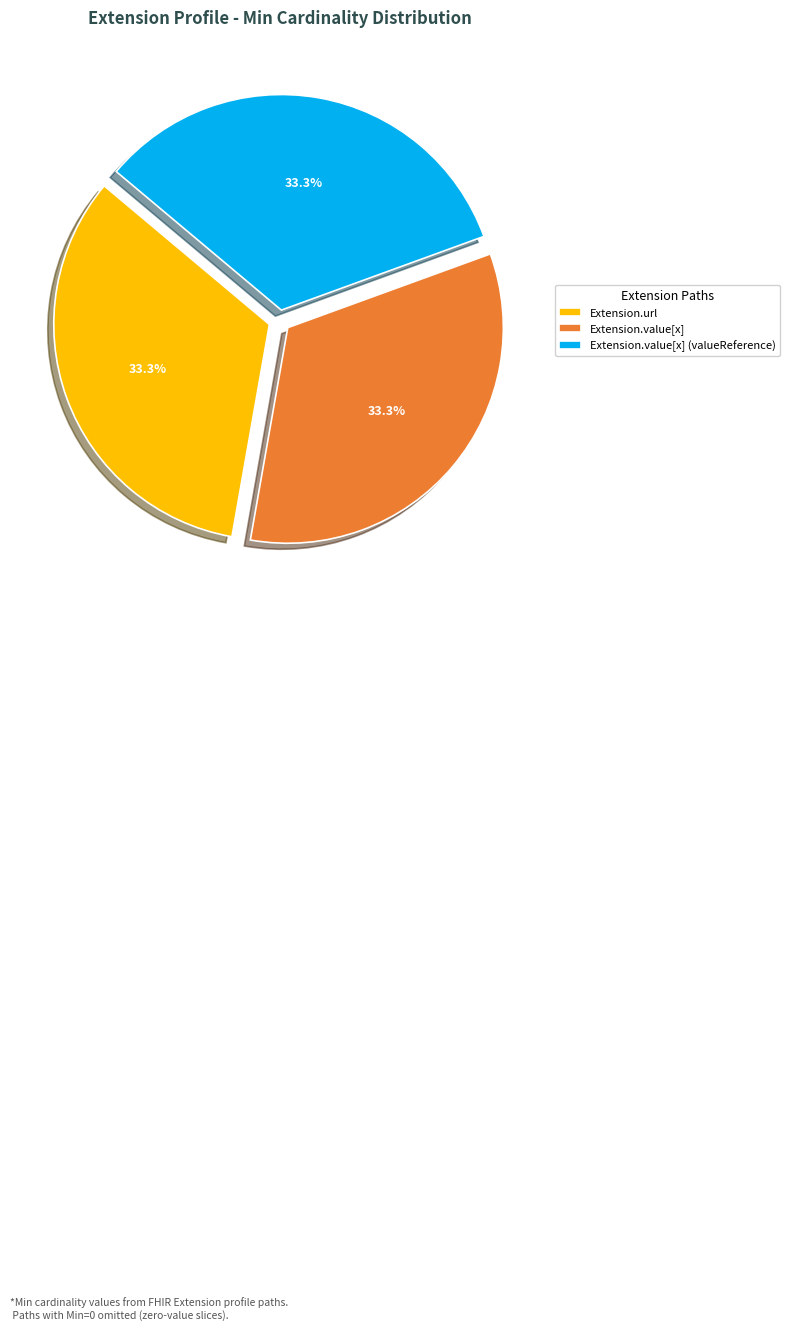

How many segments does this pie chart have?

3